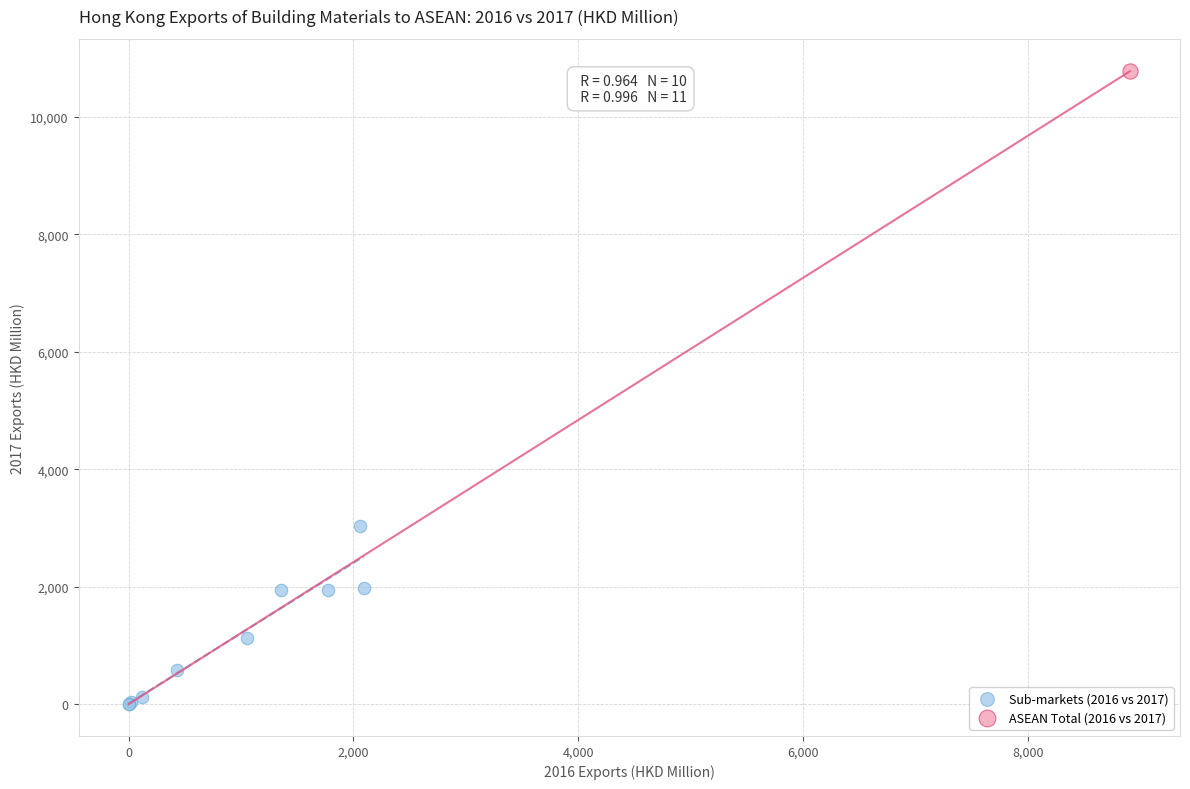

What are all the series names shown in the legend?

Sub-markets (2016 vs 2017), ASEAN Total (2016 vs 2017)